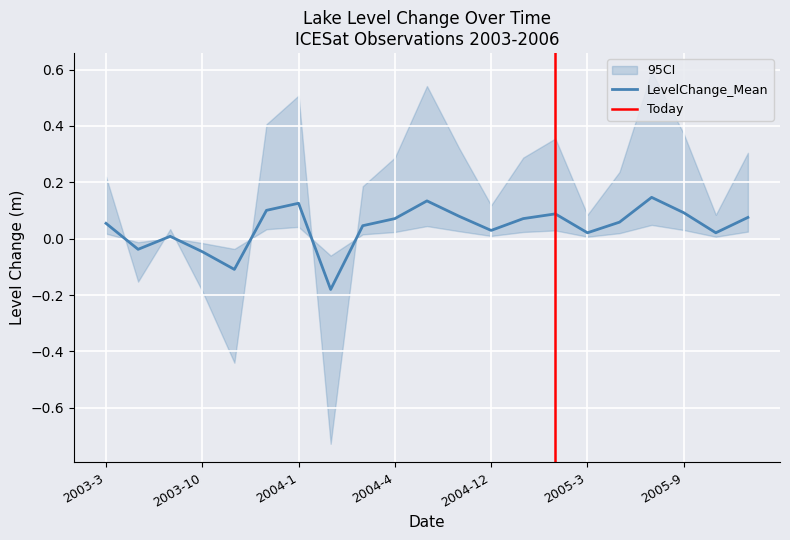

What is the label of the 15th point from the left?

2005-2